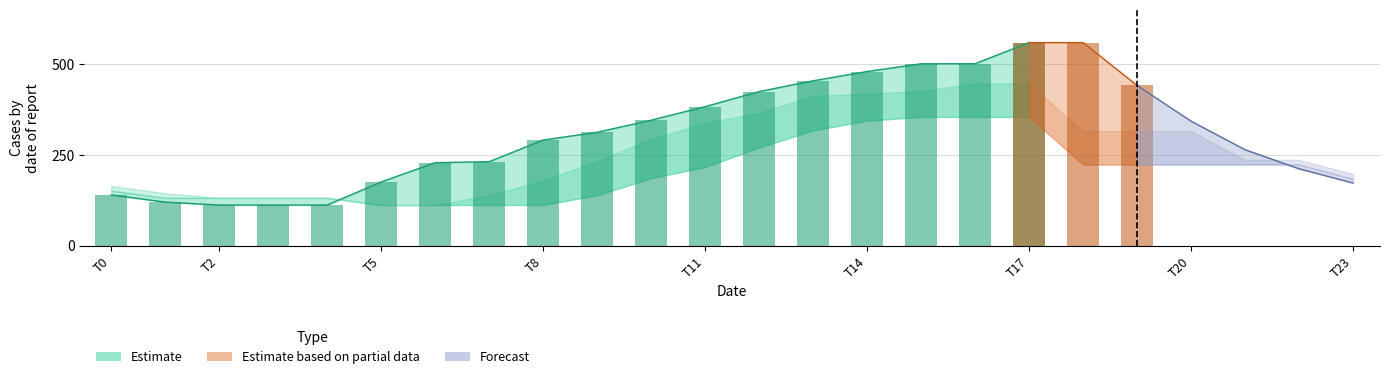

Reading left to right, transcribe all the data shown in this chart.

row0: 0=139.8	1=120.1	2=112.0	3=112.0	4=112.0	5=175.7	6=228.8	7=231.6	8=291.3	9=312.7	10=345.9	11=383.4	12=424.9	13=454.6	14=480.2	15=501.6	16=501.8	17=560.0	18=560.0	19=441.8	20=343.3	21=264.5	22=212.0	23=172.6
row1: 0=164.5	1=144.8	2=131.7	3=131.7	4=131.7	5=112.0	6=112.0	7=139.2	8=179.5	9=233.4	10=294.0	11=338.1	12=366.3	13=413.4	14=418.7	15=426.7	16=446.8	17=446.8	18=315.5	19=315.5	20=315.5	21=236.7	22=236.7	23=197.4
row2: 0=151.4	1=131.7	2=131.7	3=131.7	4=131.7	5=112.0	6=112.0	7=112.0	8=112.0	9=138.9	10=186.1	11=216.7	12=270.6	13=317.7	14=344.6	15=354.9	16=354.9	17=354.9	18=223.6	19=223.6	20=223.6	21=223.6	22=223.6	23=184.2